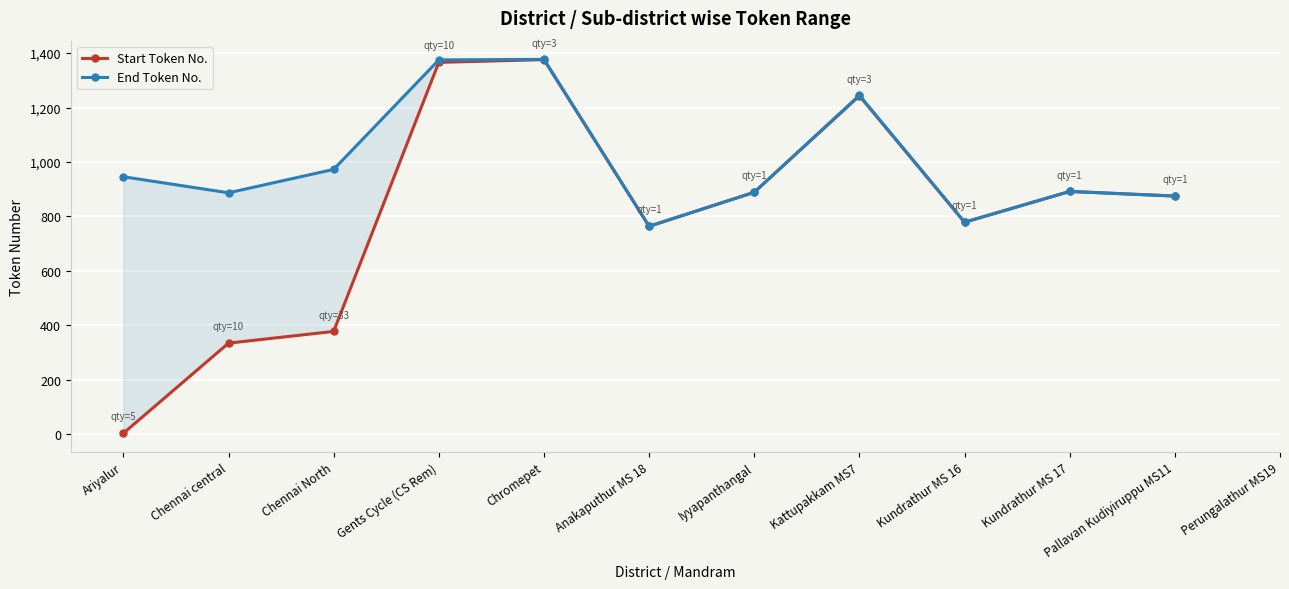

How many lines are shown in the chart?

2